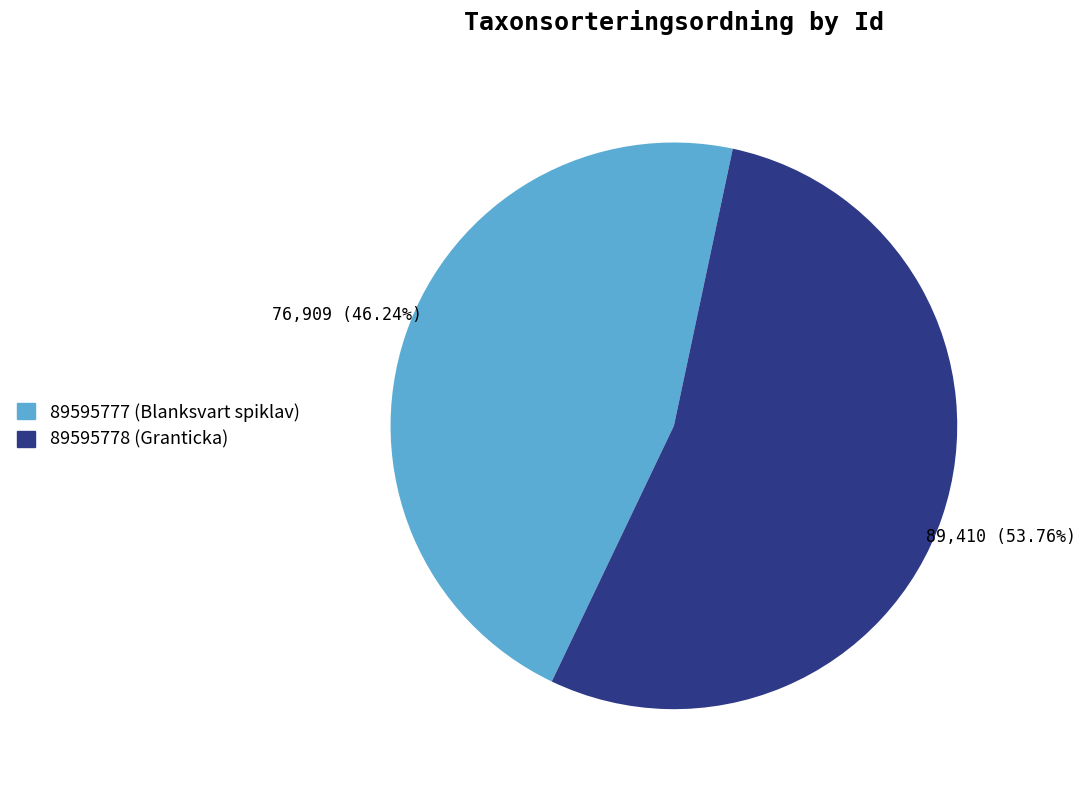

To the nearest percent, what is the combined percentage of 89595778 and 89595777?

100%